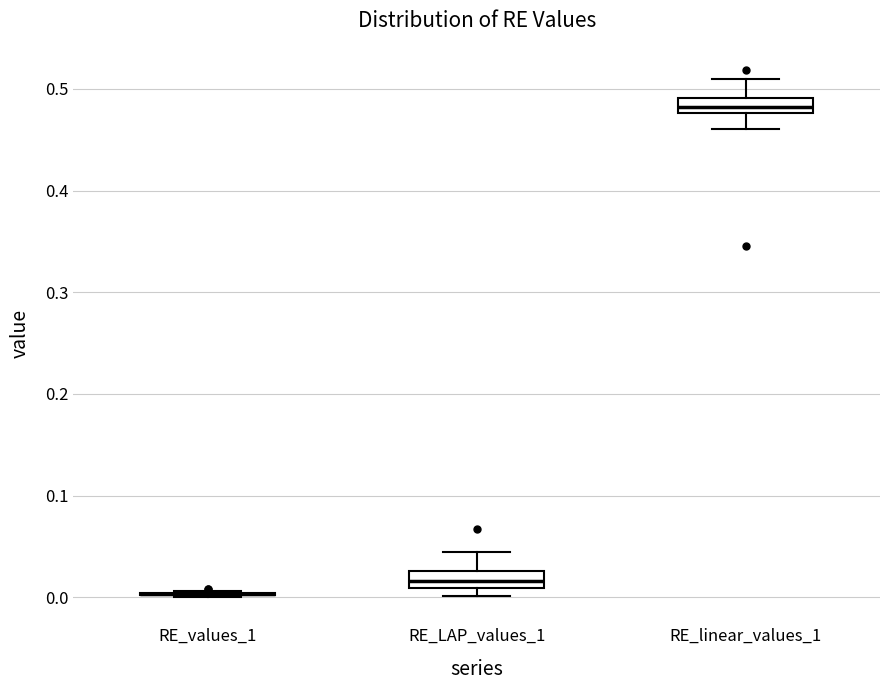

Where does the upper whisker of the box for RE_linear_values_1 end on the y-axis? The values are not printed on the chart, so give them approximately, as read against the axis.

0.51